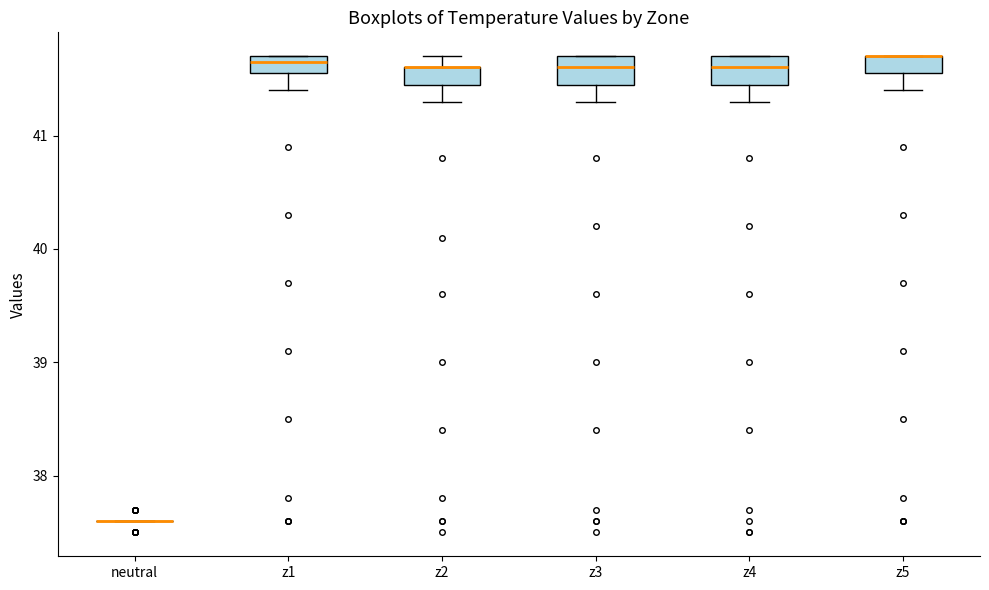

Where does the lower whisker of the box for z5 end on the y-axis? The values are not printed on the chart, so give them approximately, as read against the axis.

41.4